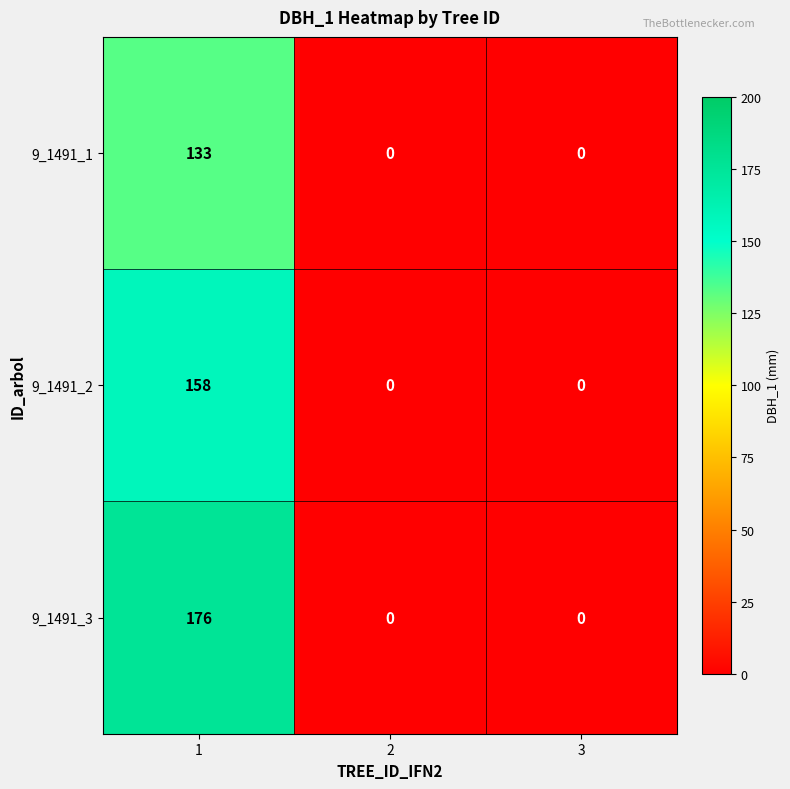

Reading right to left, list all the values displayed in this chart.

9_1491_1: 0	0	133
9_1491_2: 0	0	158
9_1491_3: 0	0	176